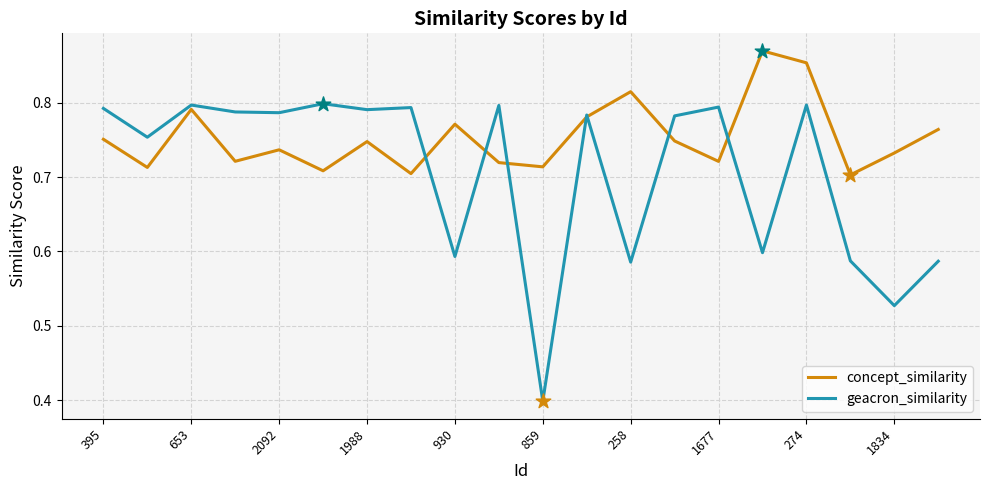

Which series has the largest total across all categories?

concept_similarity